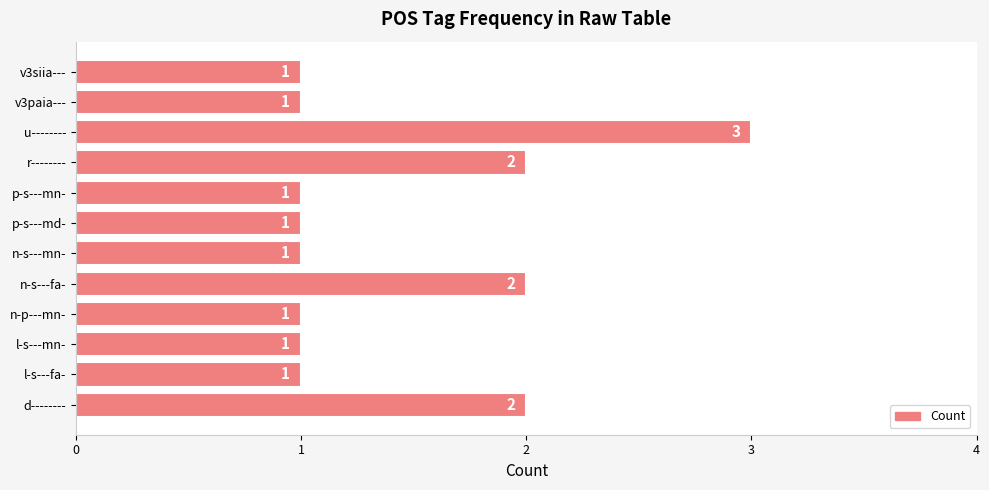

Reading bottom to top, list all the values displayed in this chart.

d--------=2	l-s---fa-=1	l-s---mn-=1	n-p---mn-=1	n-s---fa-=2	n-s---mn-=1	p-s---md-=1	p-s---mn-=1	r--------=2	u--------=3	v3paia---=1	v3siia---=1